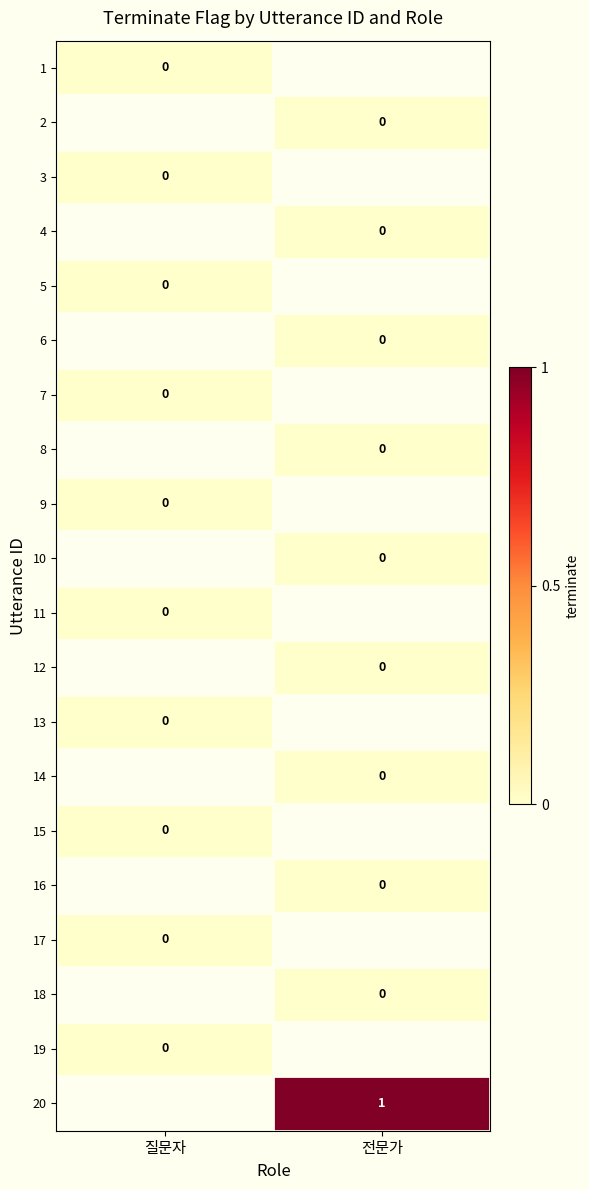

What is the maximum value shown in the chart?

1.0